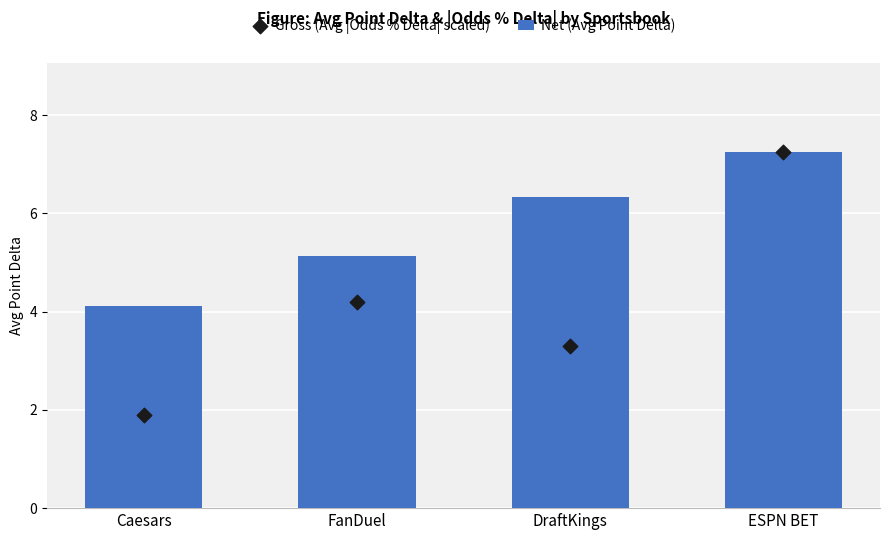

At which category is the sum across all series the highest?

ESPN BET